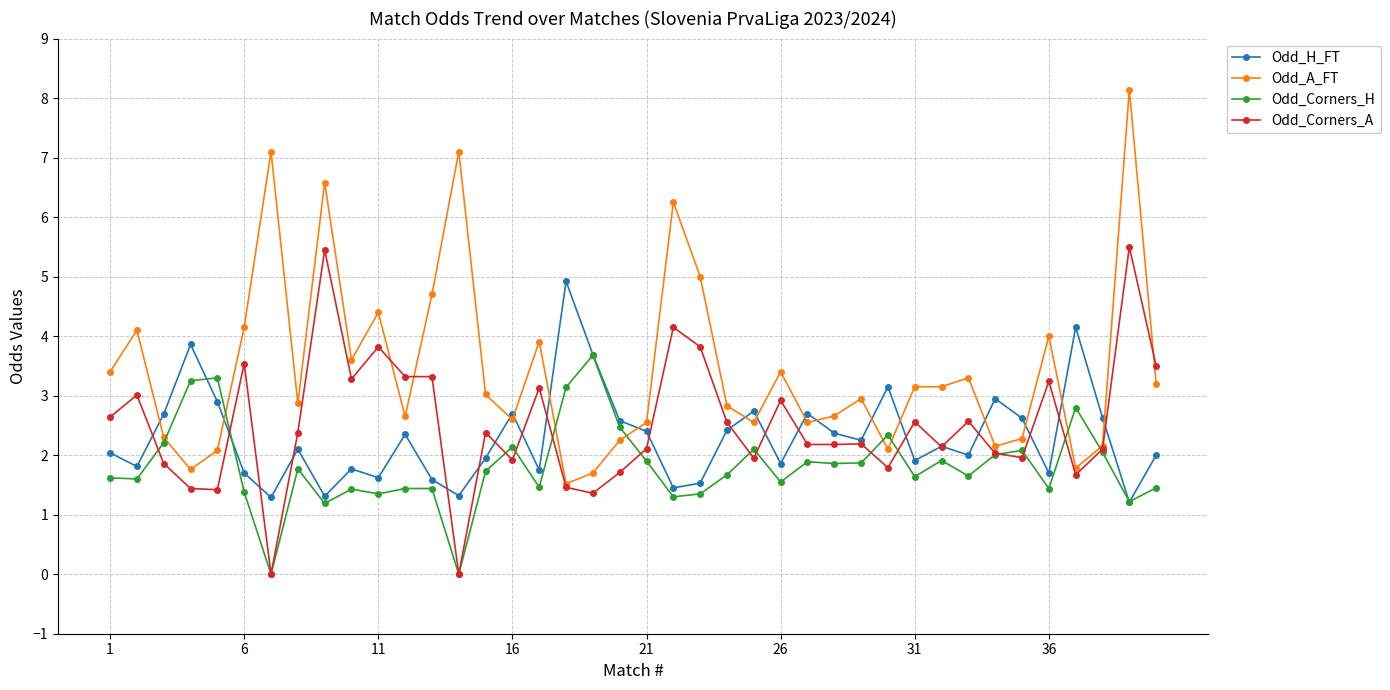

What are all the series names shown in the legend?

Odd_H_FT, Odd_A_FT, Odd_Corners_H, Odd_Corners_A